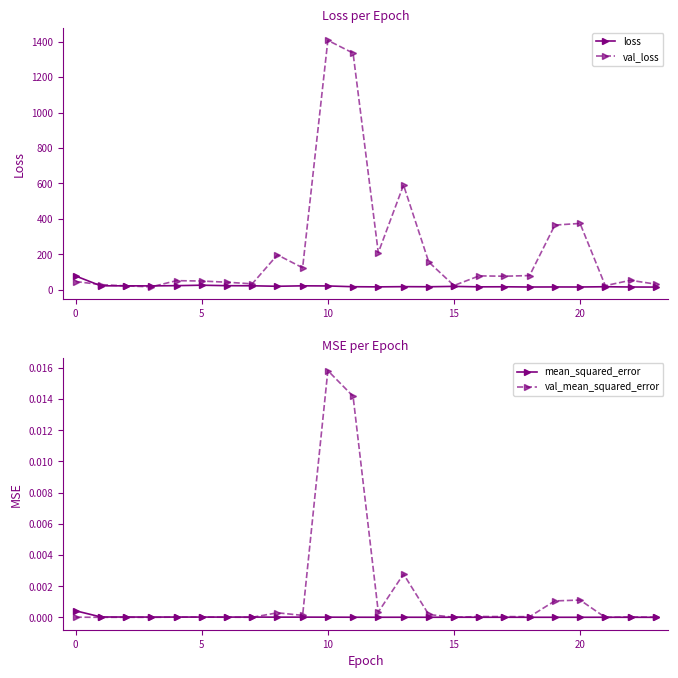

True or false: val_loss has more than 0 interior local peaks.

True